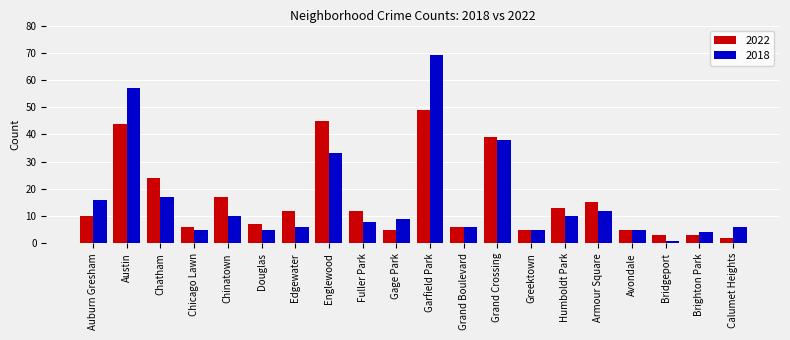

What is the value of the 2022 bar at the 5th from the left?

17